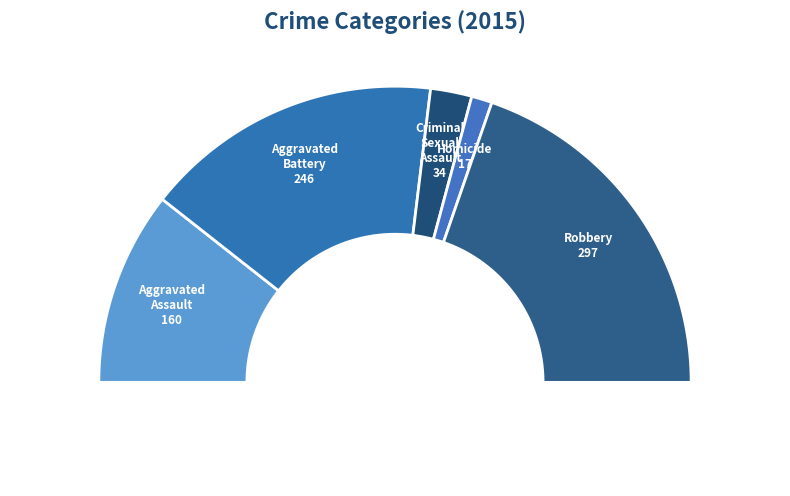

Combined, what portion of the pie is Aggravated Battery and Robbery?

72.0%